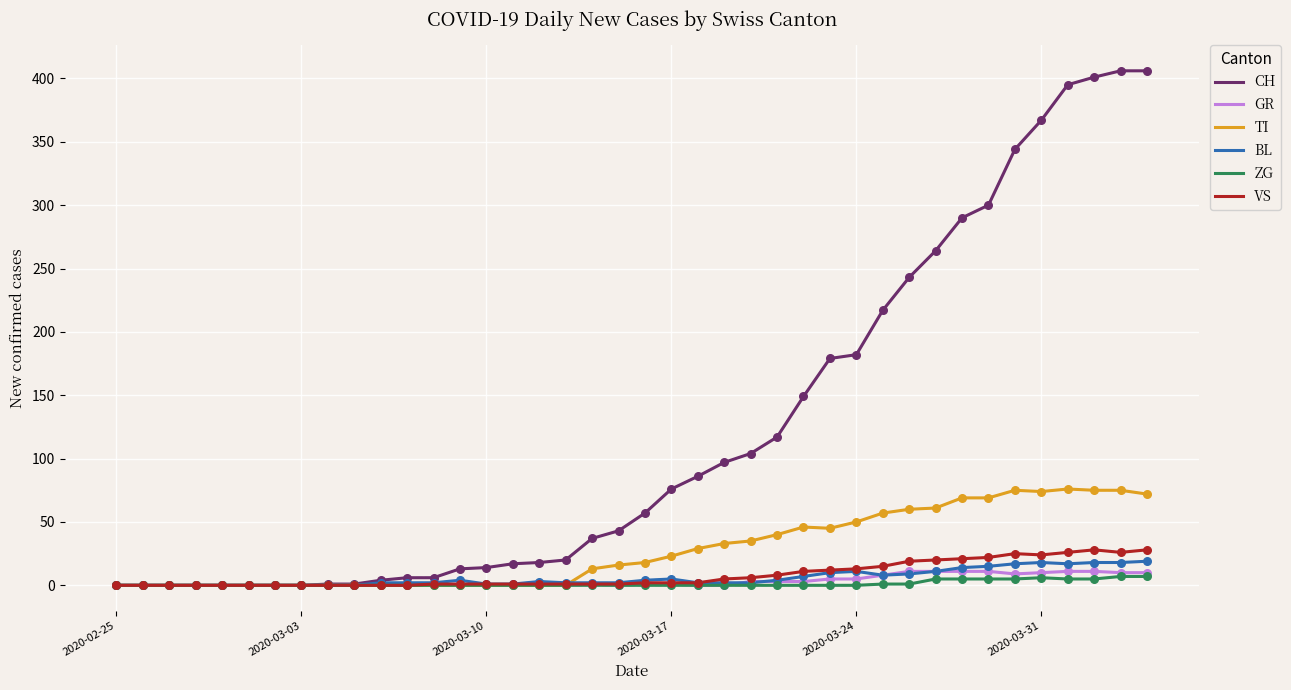

Which series has the largest total across all categories?

CH